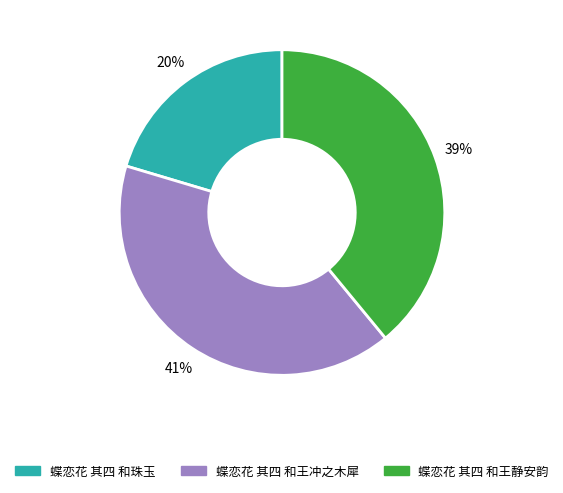

What is the largest slice in the pie chart?

蝶恋花 其四 和王冲之木犀